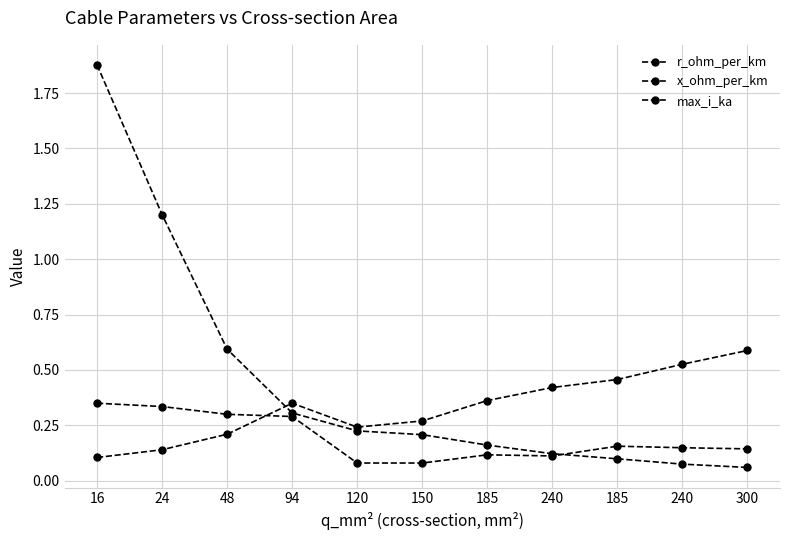

Is it true that max_i_ka equals 0.2 at 185?

False